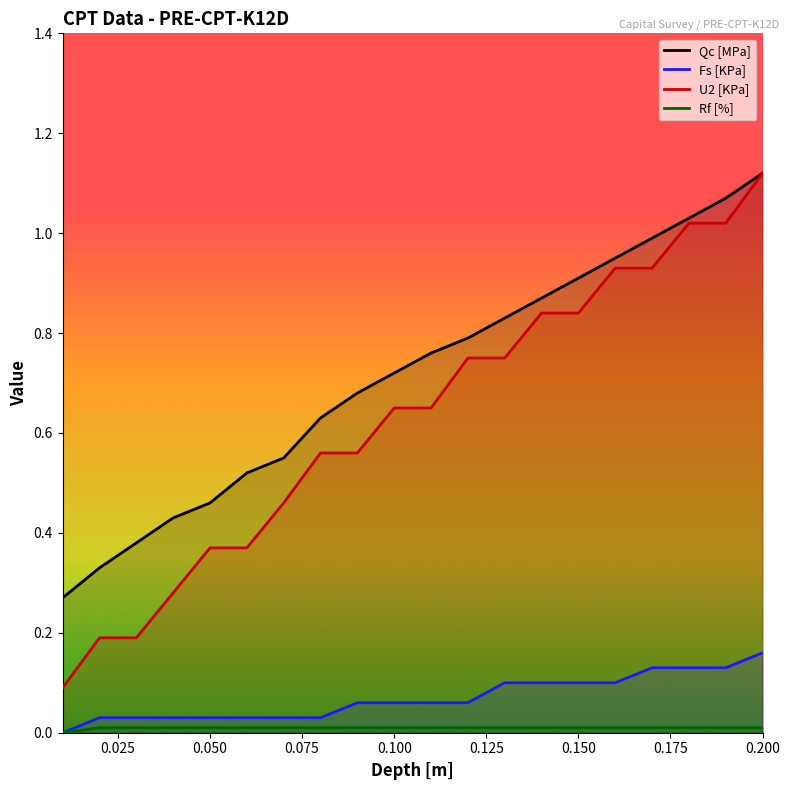

Which label corresponds to the largest value in the chart?

0.200